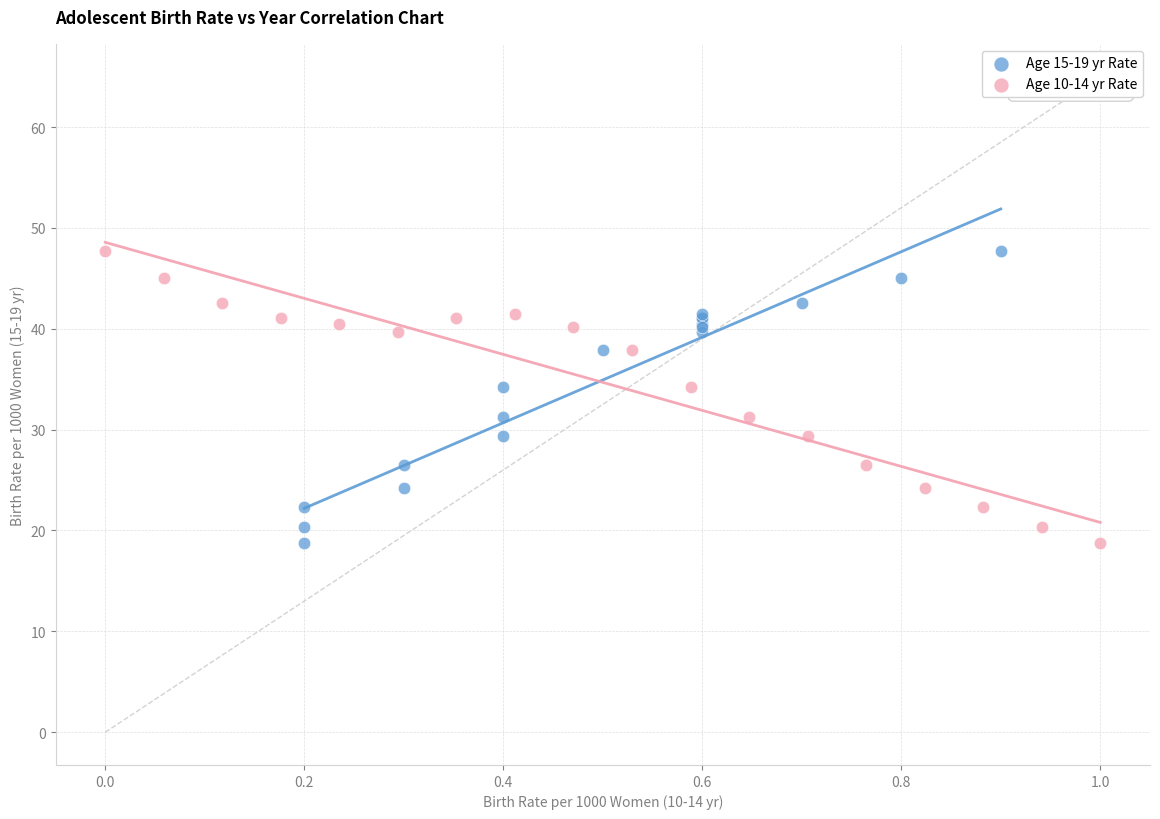

What are all the series names shown in the legend?

Age 15-19 yr Rate, Age 10-14 yr Rate